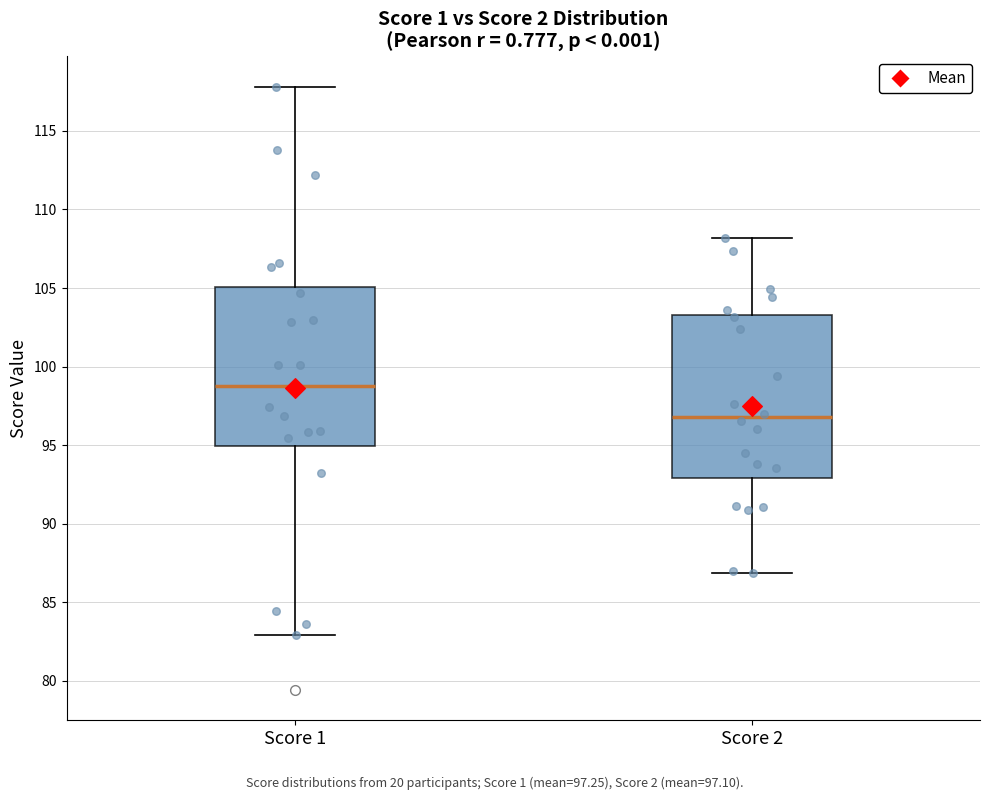

Reading left to right, read every box against the y-axis: the position of its median line, the range the box covers, and the ends of its whiskers. The values are not printed on the chart, so give them approximately, as read against the axis.

Score 1: median 98.5, box 95.0 to 105.0, whiskers 83.0 to 118.0
Score 2: median 97.0, box 93.0 to 103.5, whiskers 87.0 to 108.0